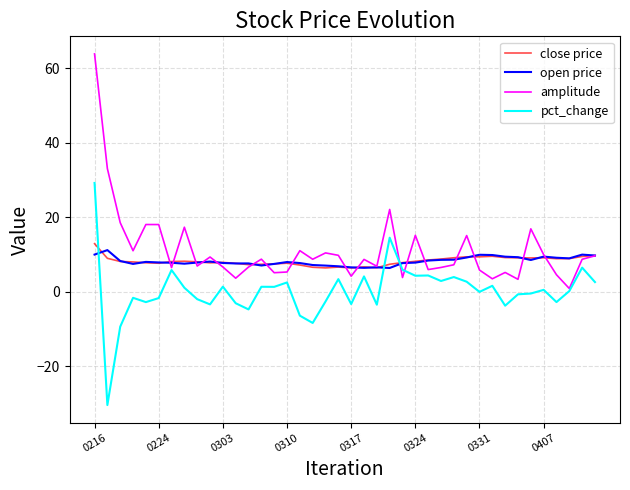

Which series has the largest range (max minus min)?

amplitude